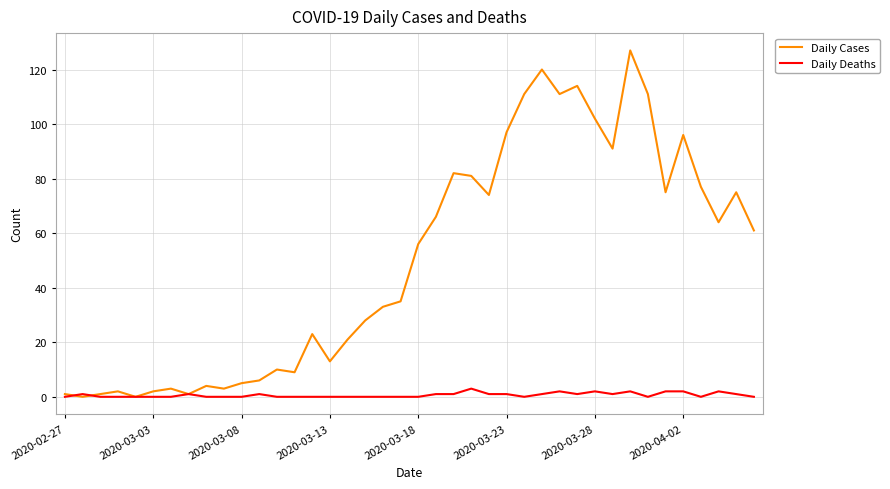

List the series in order of their overall mean, lowest first.

Daily Deaths, Daily Cases